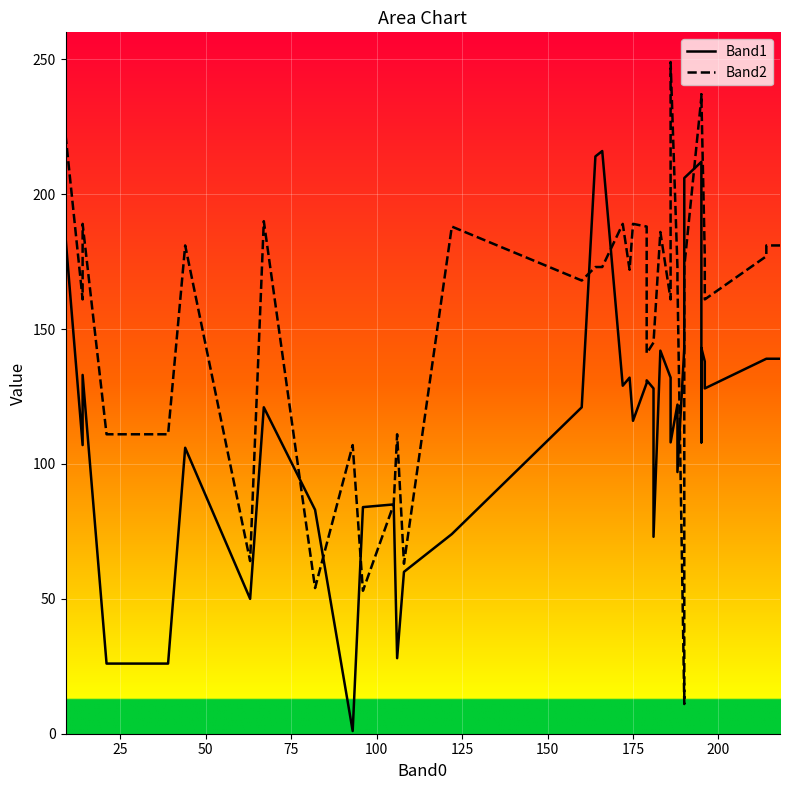

What is the difference between the second highest and second lowest values in the Band2 series?

184